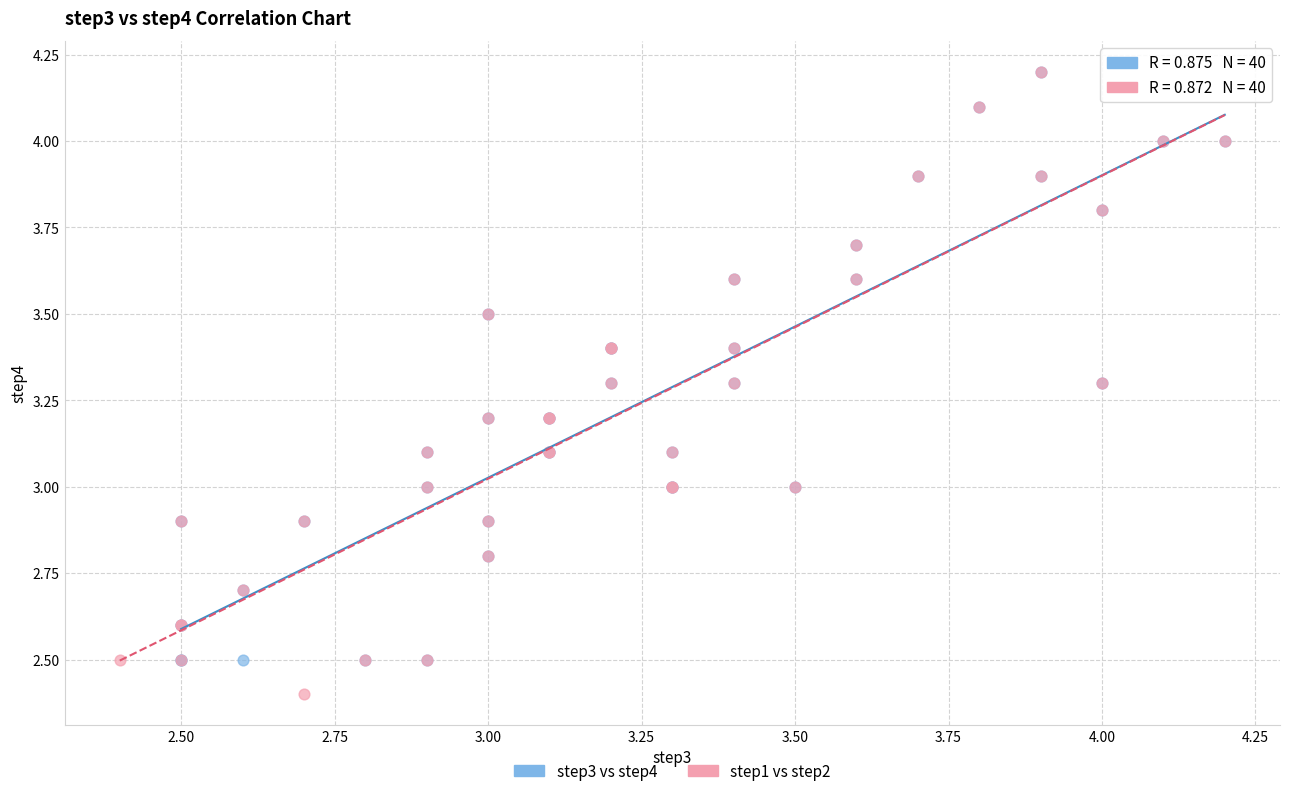

Which series contains the lowest Y value?

step1 vs step2